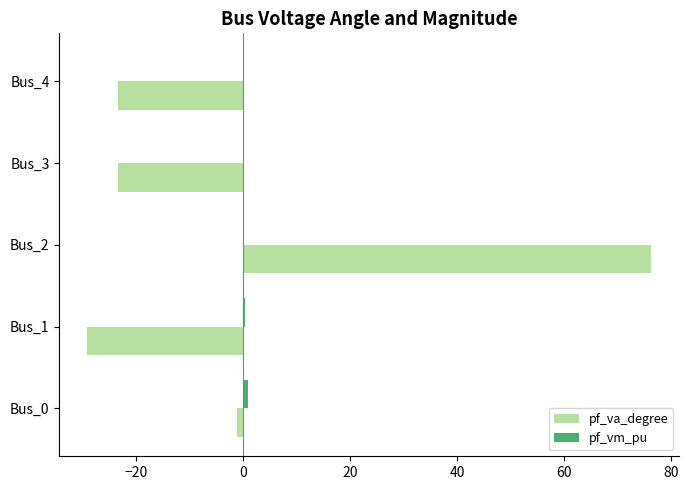

Is it true that pf_va_degree equals -23.5 at Bus_3?

True